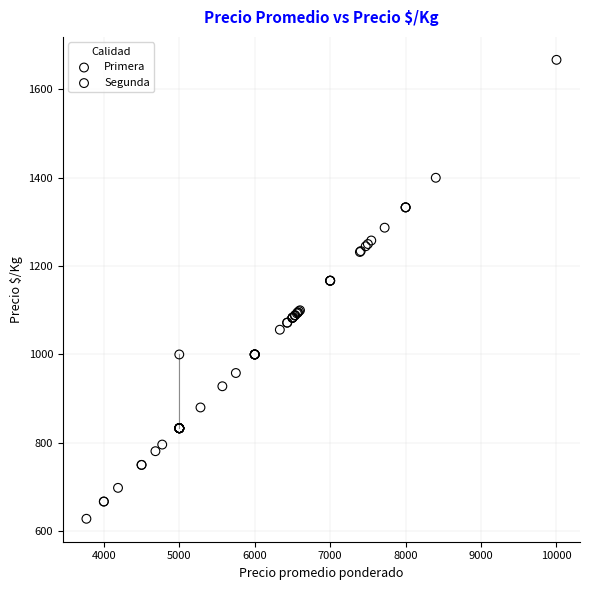

Which series contains the highest Y value?

Primera